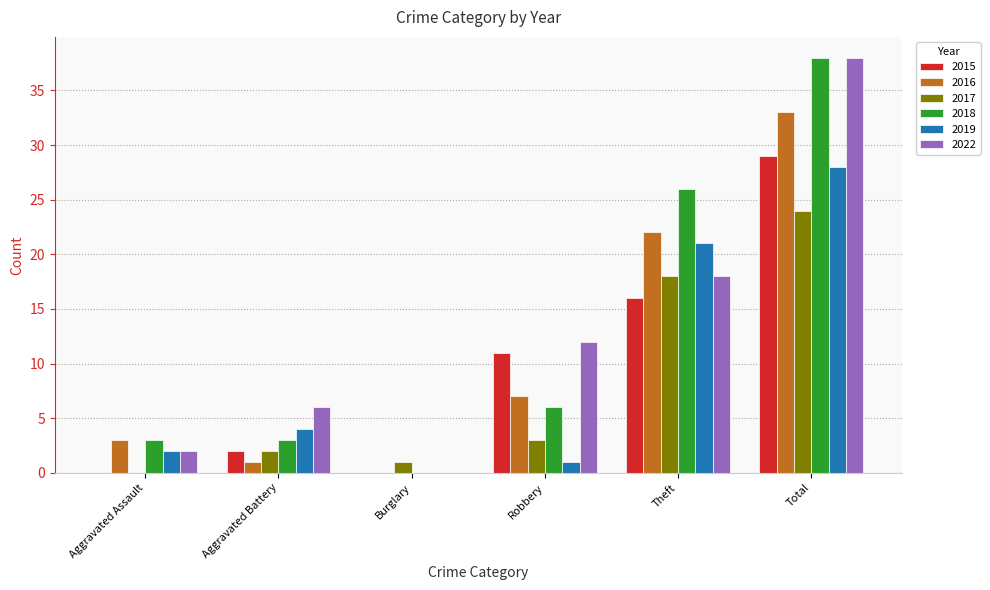

The value of 2022 at Aggravated Assault is 0. True or false?

False